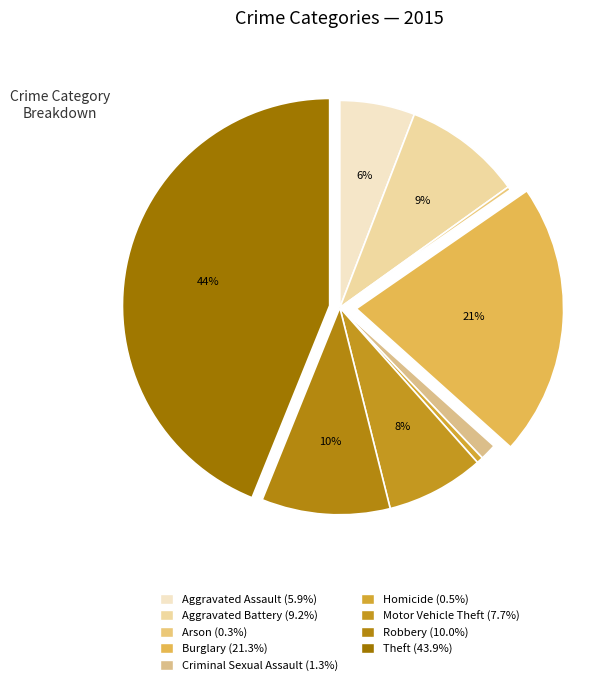

Rank the categories by value from highest to lowest.

Theft, Burglary, Robbery, Aggravated Battery, Motor Vehicle Theft, Aggravated Assault, Criminal Sexual Assault, Homicide, Arson